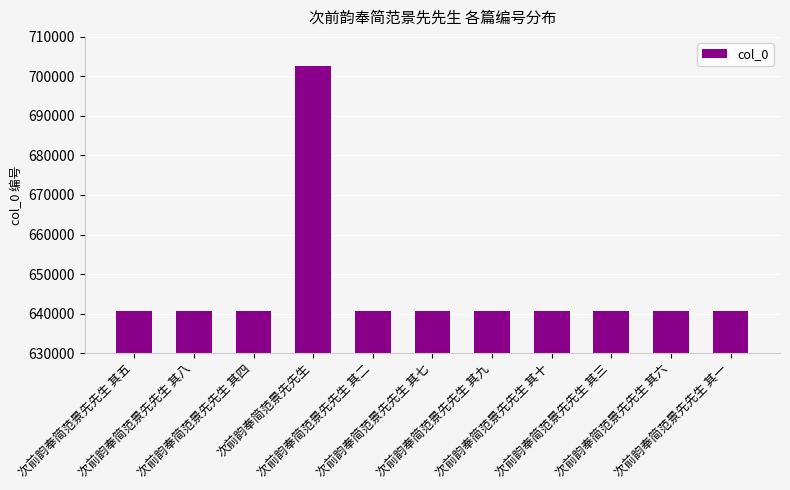

At which category does the chart reach its peak across all series?

次前韵奉简范景先先生